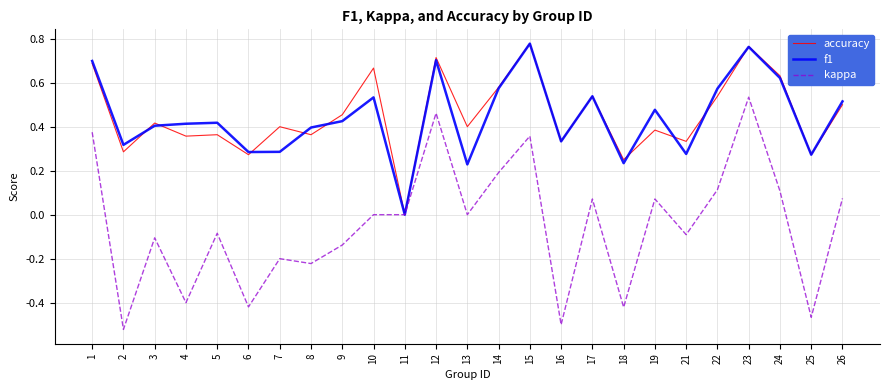

At which category does kappa reach its first local valley?

2